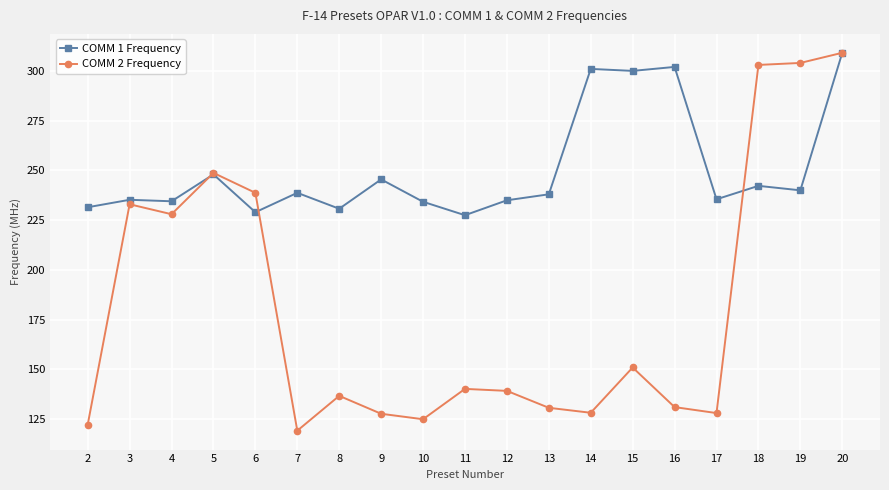

True or false: COMM 1 Frequency has more than 2 interior local peaks.

True